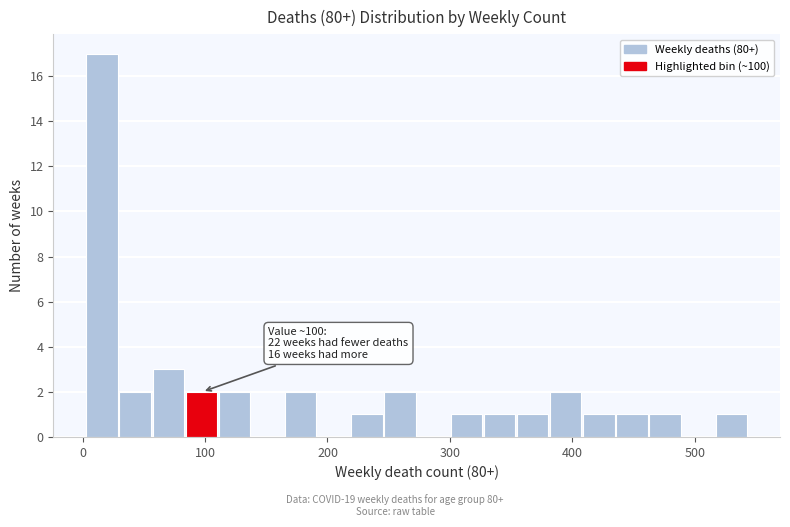

Read against the x-axis, roughly where is the centre of the tallest bar?

20